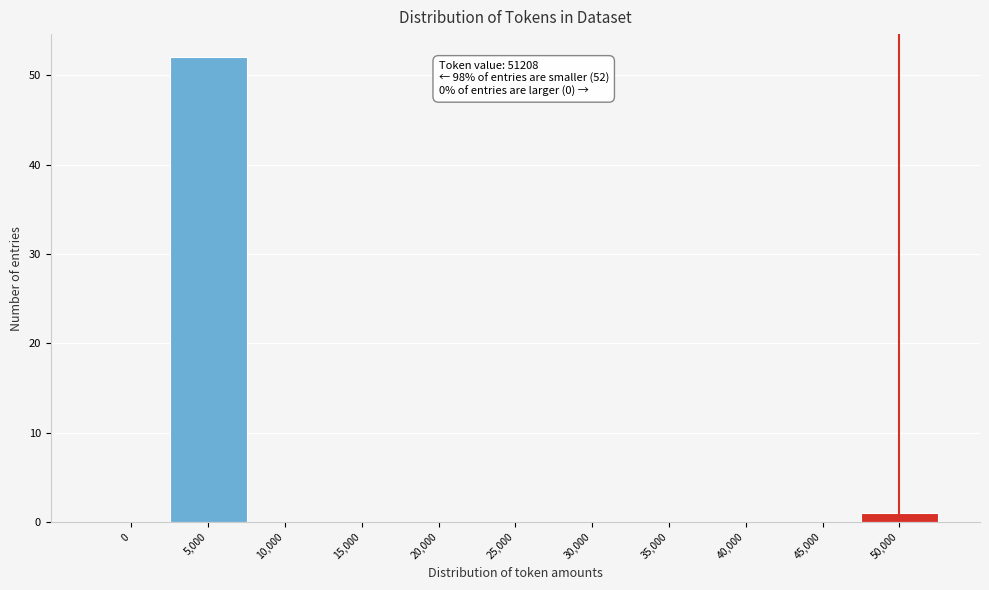

Reading left to right, list all the values displayed in this chart.

0=0	5,000=52	10,000=0	15,000=0	20,000=0	25,000=0	30,000=0	35,000=0	40,000=0	45,000=0	50,000=1